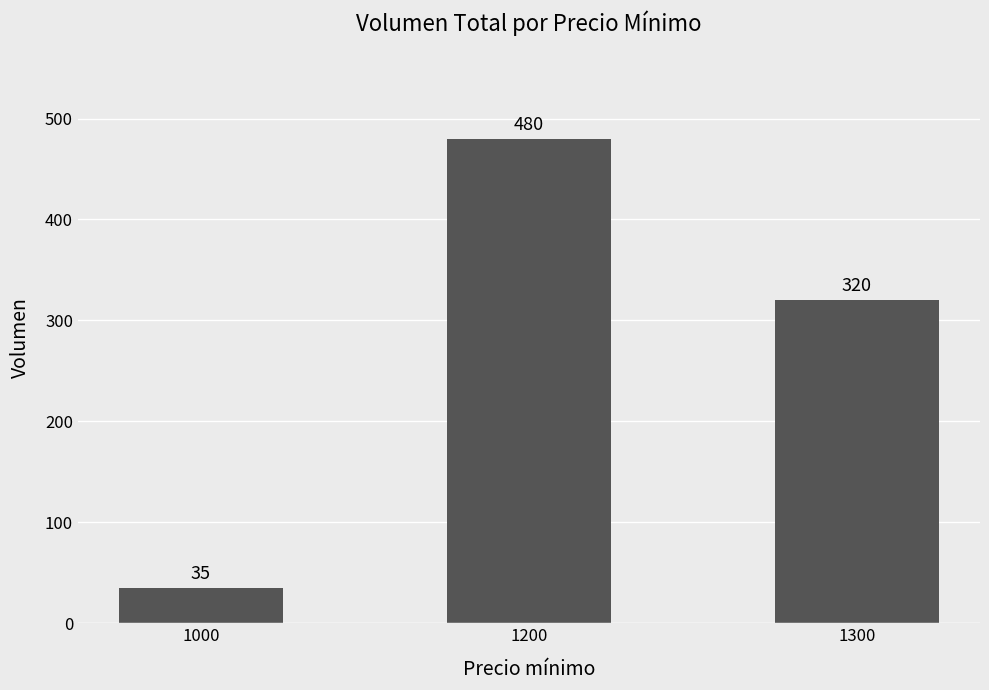

What is the smallest value displayed?

35